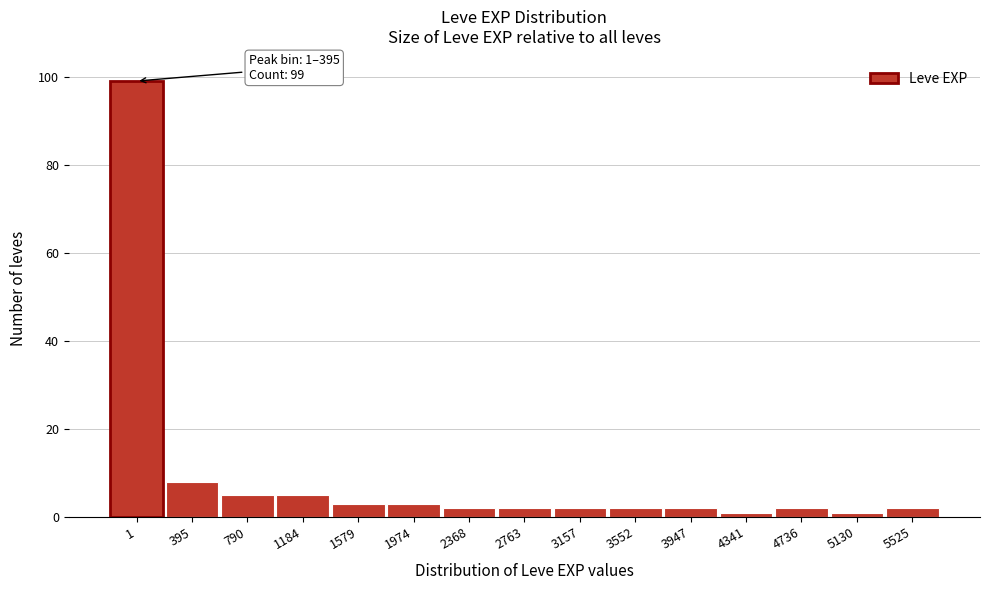

Reading right to left, transcribe all the data shown in this chart.

2	1	2	1	2	2	2	2	2	3	3	5	5	8	99